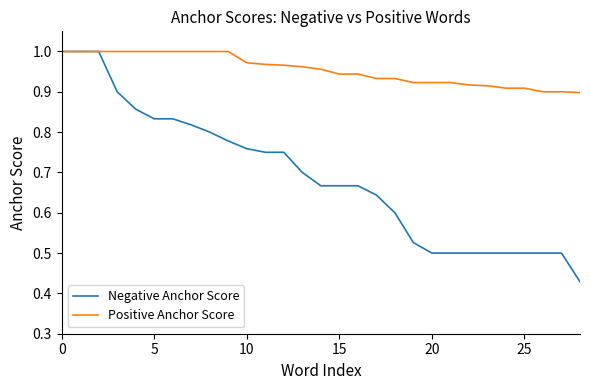

Which series has the largest total across all categories?

Positive Anchor Score